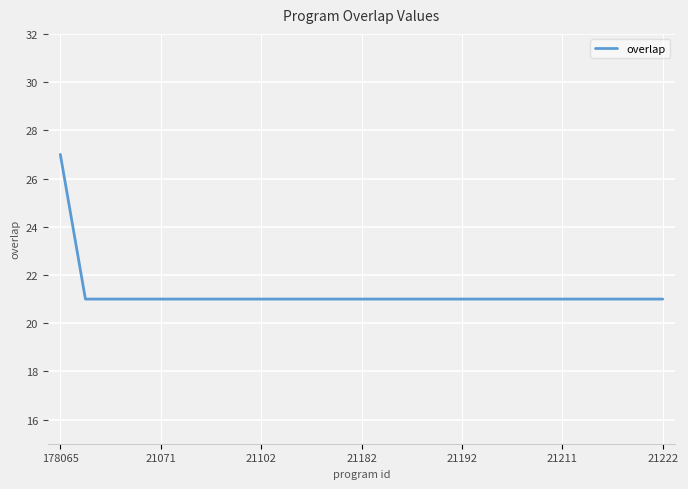

What is the difference between the maximum and minimum values?

6